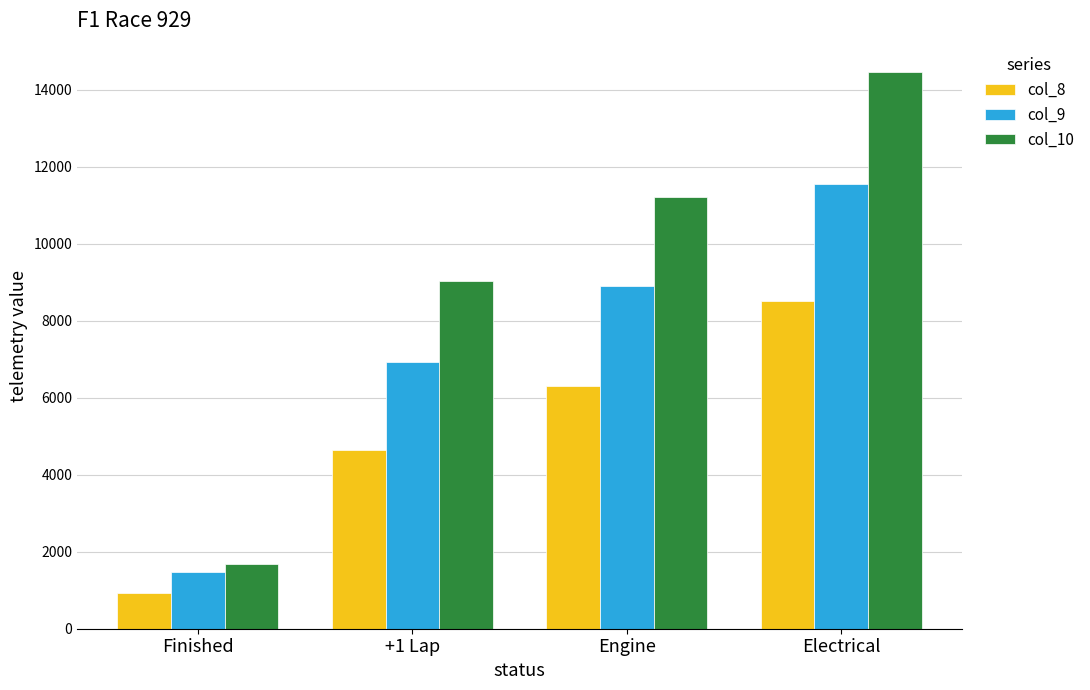

What are all the series names shown in the legend?

col_8, col_9, col_10